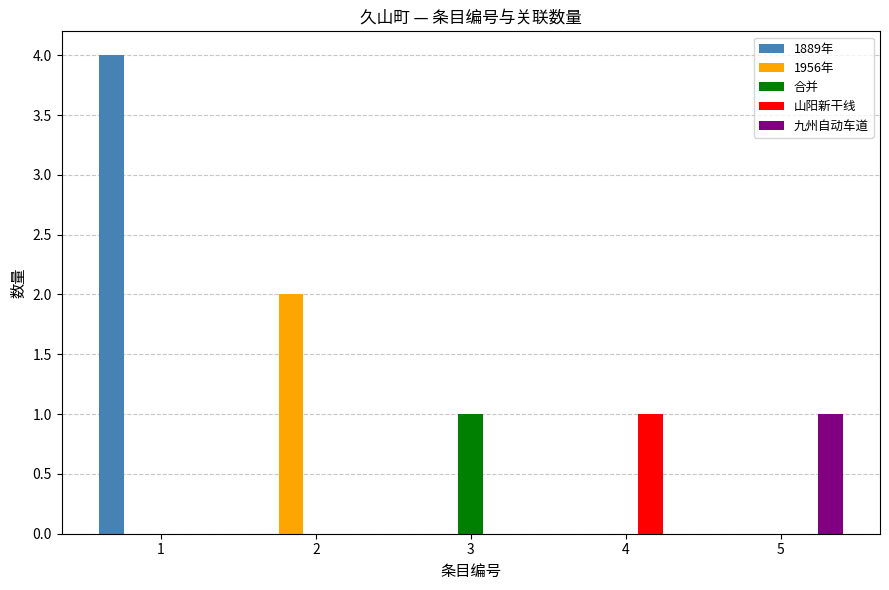

True or false: 1956年 has a value of 0 at 5.

True